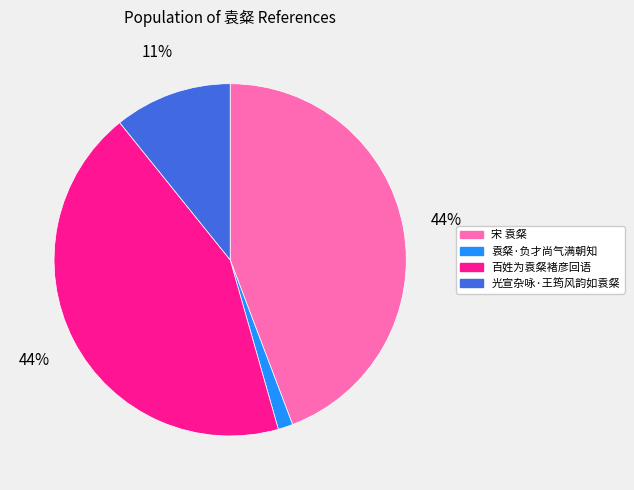

Which category has the smallest portion of the pie?

袁粲·负才尚气满朝知